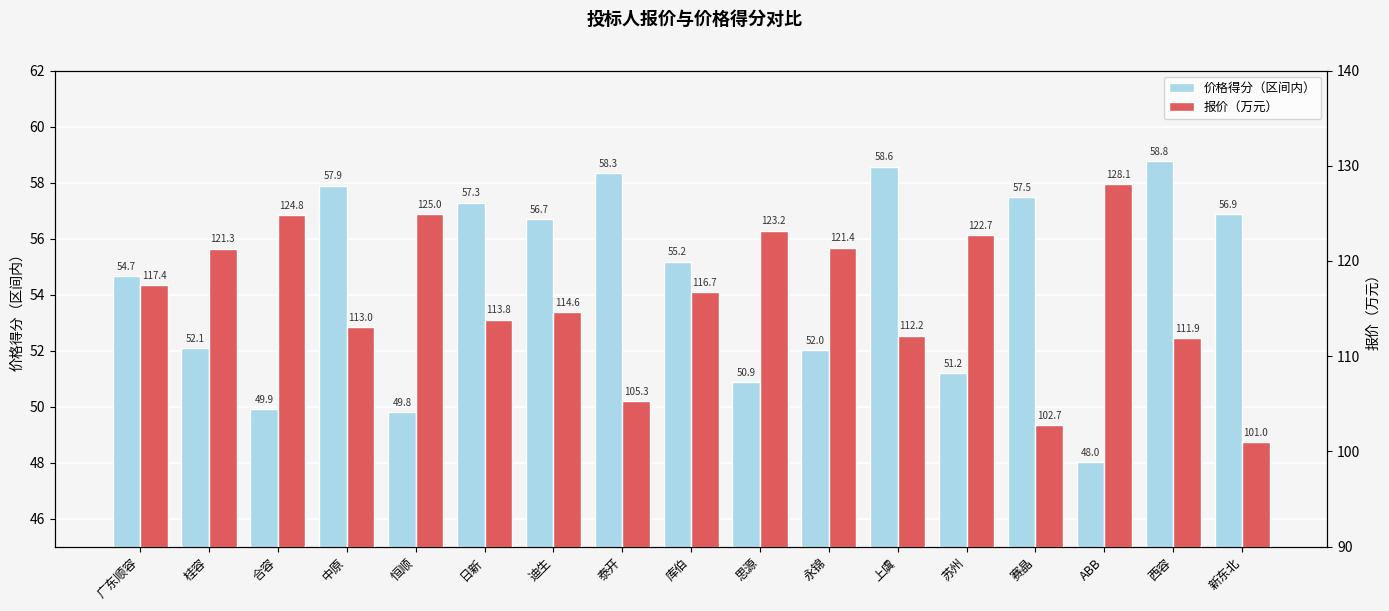

At which label does 价格得分（区间内） reach its minimum?

ABB